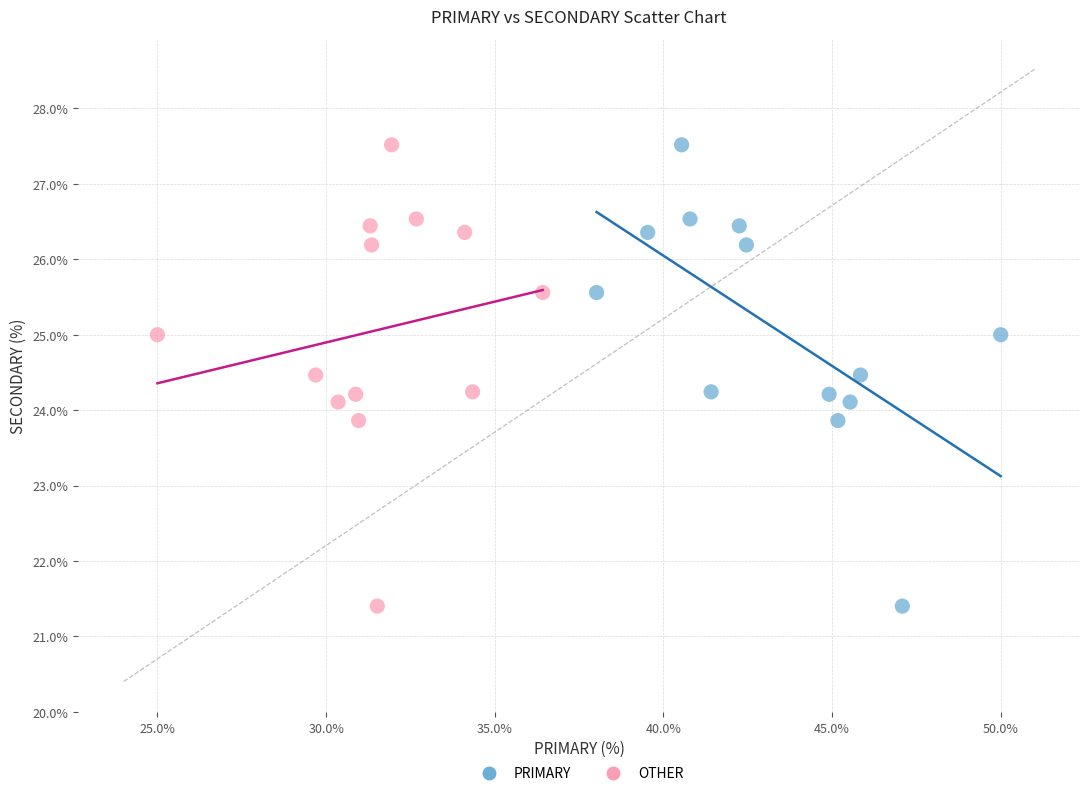

What are all the series names shown in the legend?

PRIMARY, OTHER